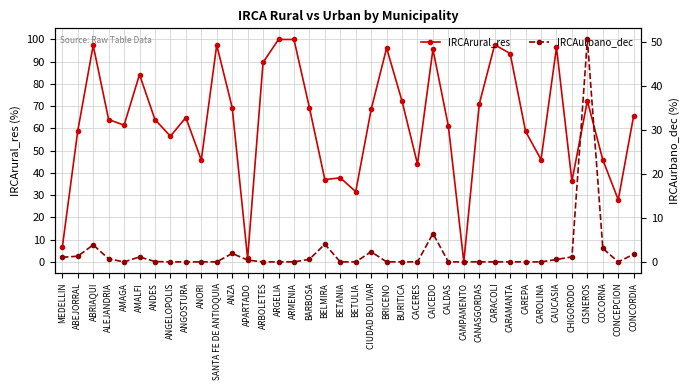

Rank the series by their maximum value, from highest to lowest.

IRCArural_res, IRCAurbano_dec